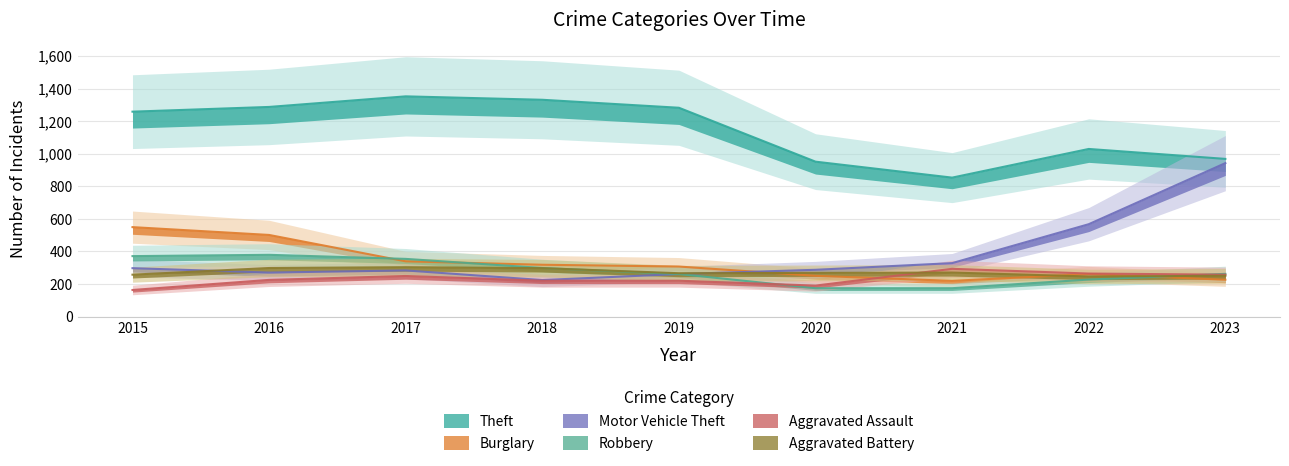

Reading right to left, transcribe all the data shown in this chart.

Theft: 2023=968	2022=1029	2021=853	2020=951	2019=1282	2018=1331	2017=1352	2016=1287	2015=1258
Burglary: 2023=226	2022=261	2021=219	2020=250	2019=307	2018=318	2017=339	2016=501	2015=549
Motor Vehicle Theft: 2023=942	2022=567	2021=328	2020=287	2019=261	2018=224	2017=283	2016=270	2015=297
Robbery: 2023=262	2022=227	2021=174	2020=174	2019=261	2018=298	2017=354	2016=379	2015=371
Aggravated Assault: 2023=257	2022=264	2021=293	2020=190	2019=220	2018=220	2017=249	2016=225	2015=163
Aggravated Battery: 2023=250	2022=246	2021=270	2020=268	2019=266	2018=297	2017=303	2016=298	2015=257